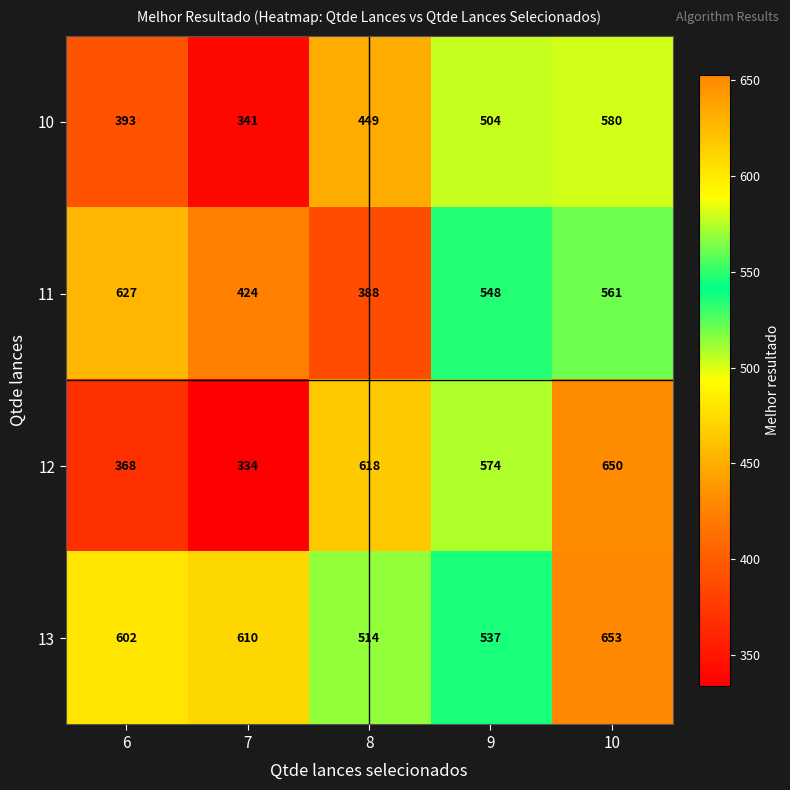

Reading left to right, list all the values displayed in this chart.

10: 6=393	7=341	8=449	9=504	10=580
11: 6=627	7=424	8=388	9=548	10=561
12: 6=368	7=334	8=618	9=574	10=650
13: 6=602	7=610	8=514	9=537	10=653